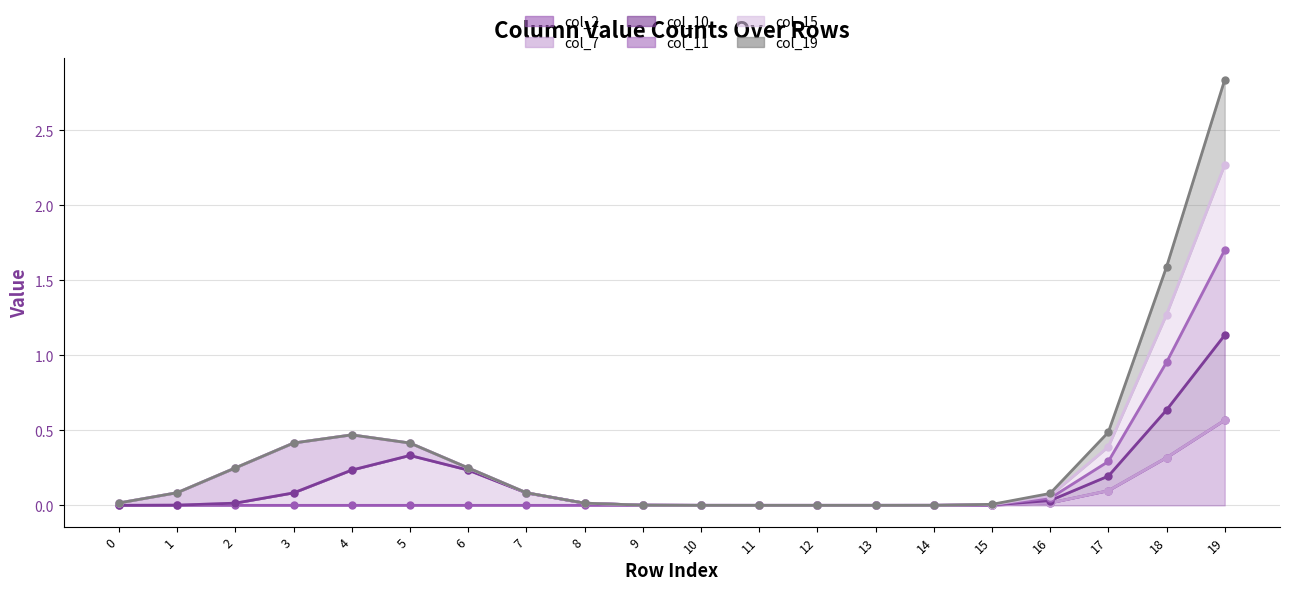

How many positive values does the col_15 (line) series have?

17